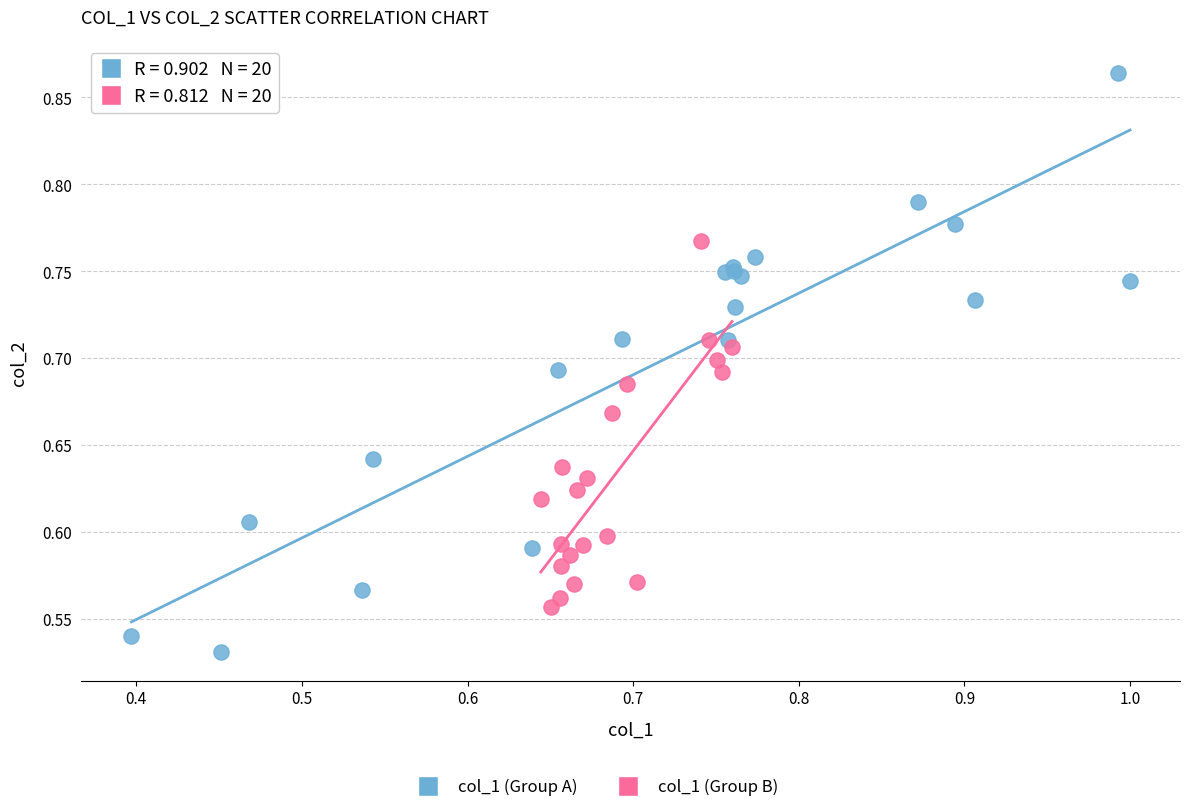

Which series has the widest spread of Y values?

col_1 (Group A)